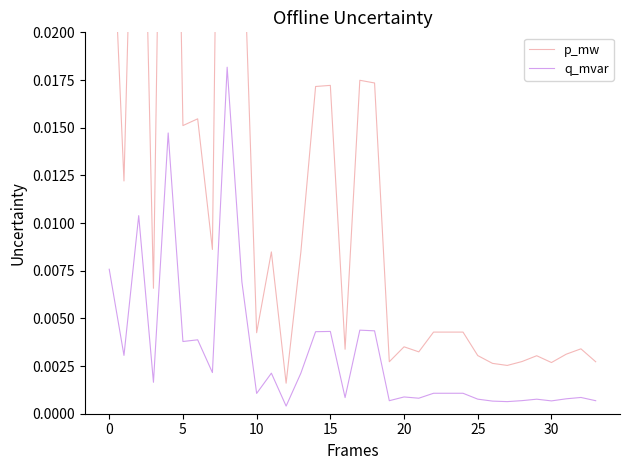

What is the greatest value displayed?

0.1